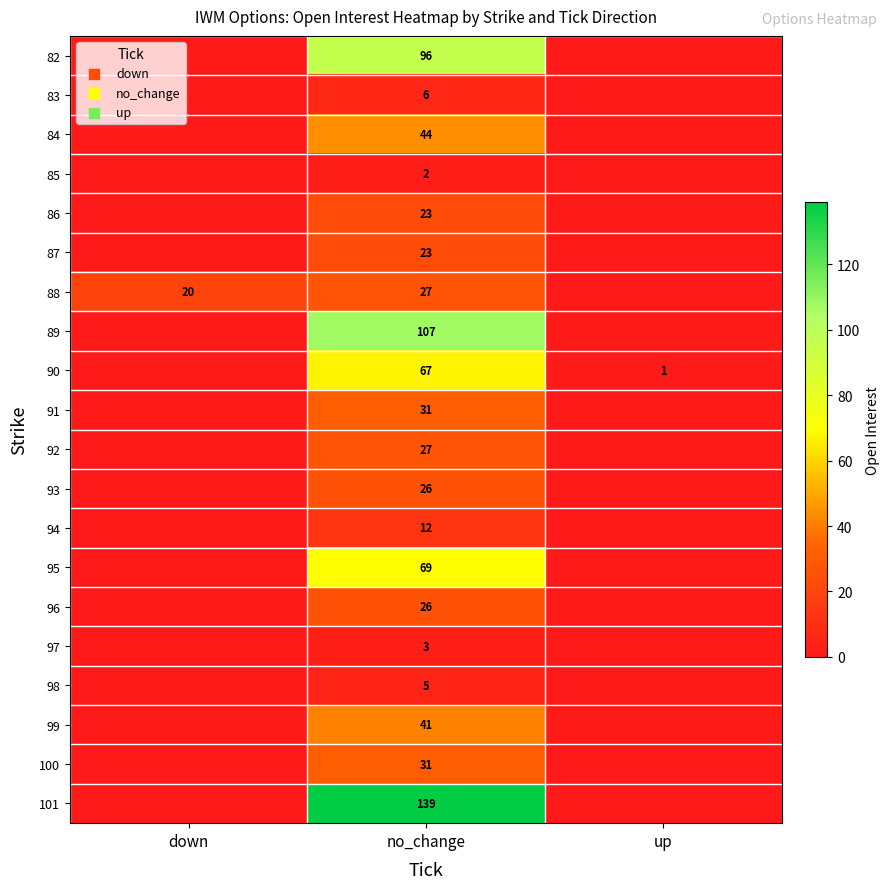

True or false: 97 has a value of 3 at no_change.

True